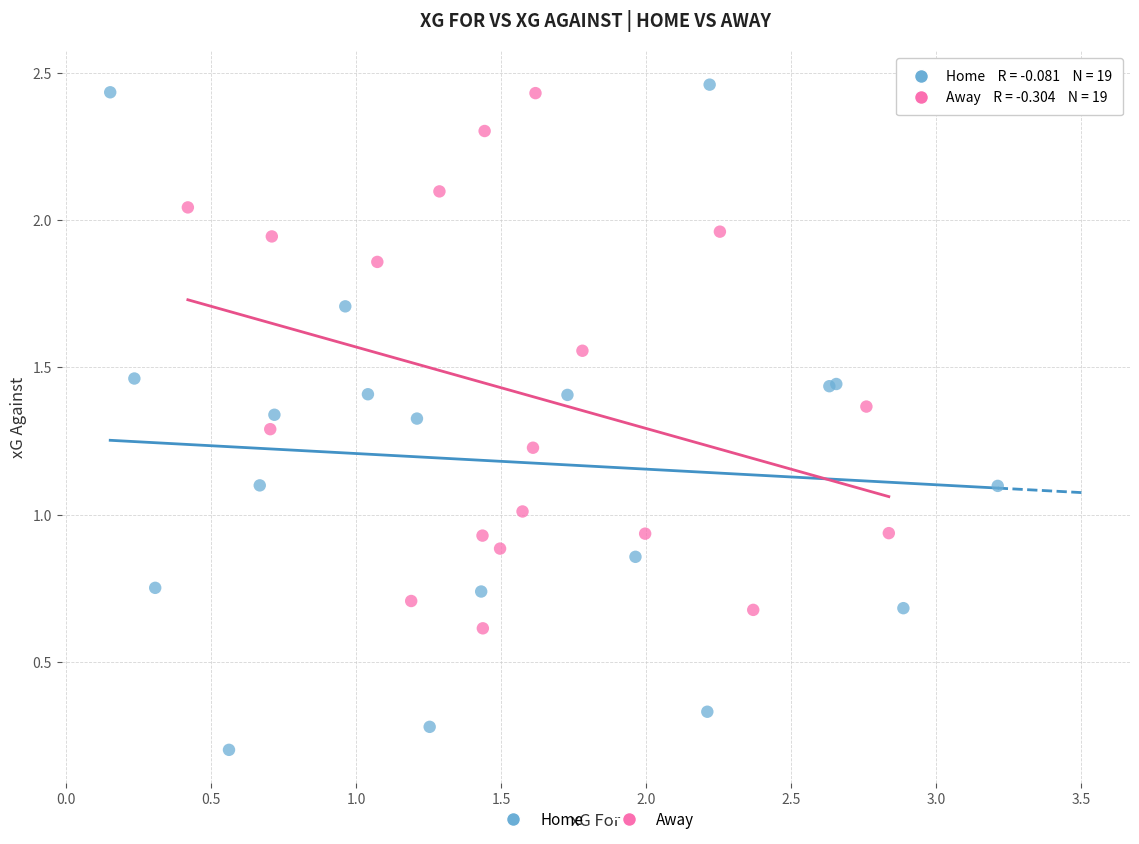

Which series reaches the minimum Y coordinate?

Home